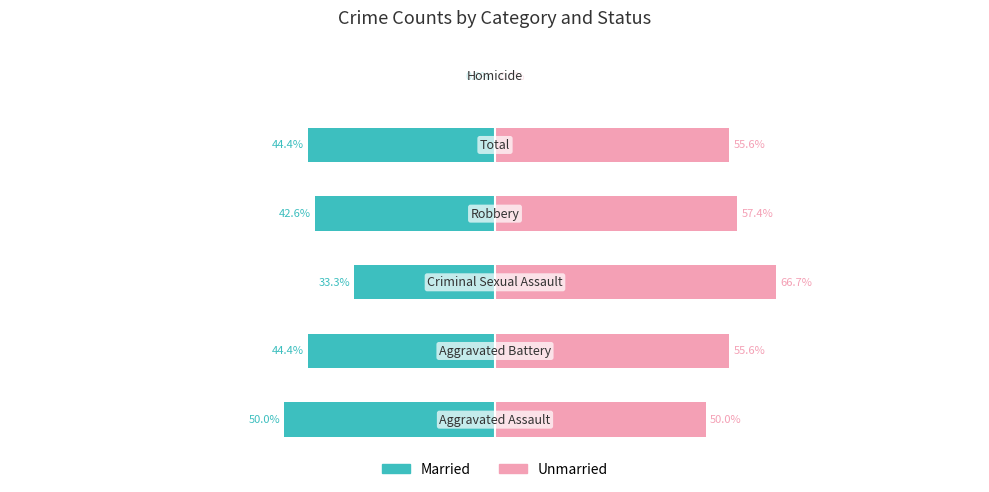

Are the bars horizontal?

Yes